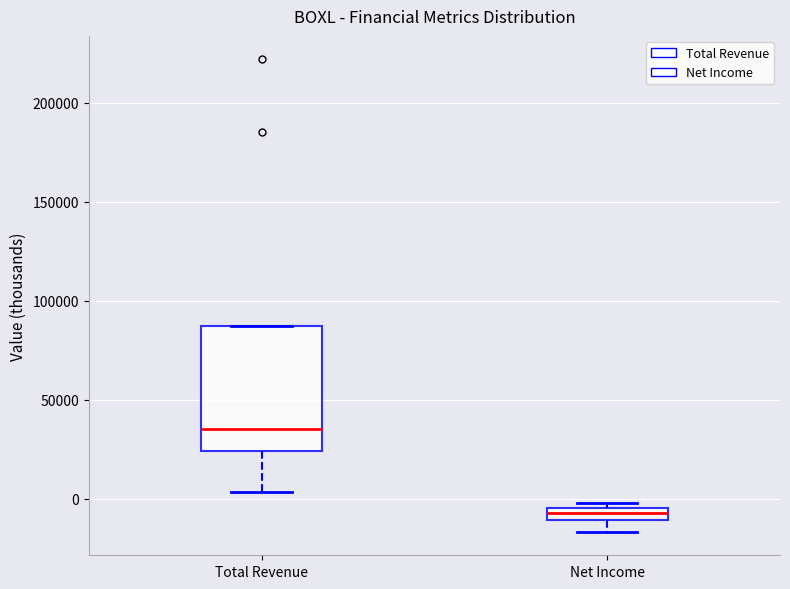

Which box has the lowest median line?

Net Income